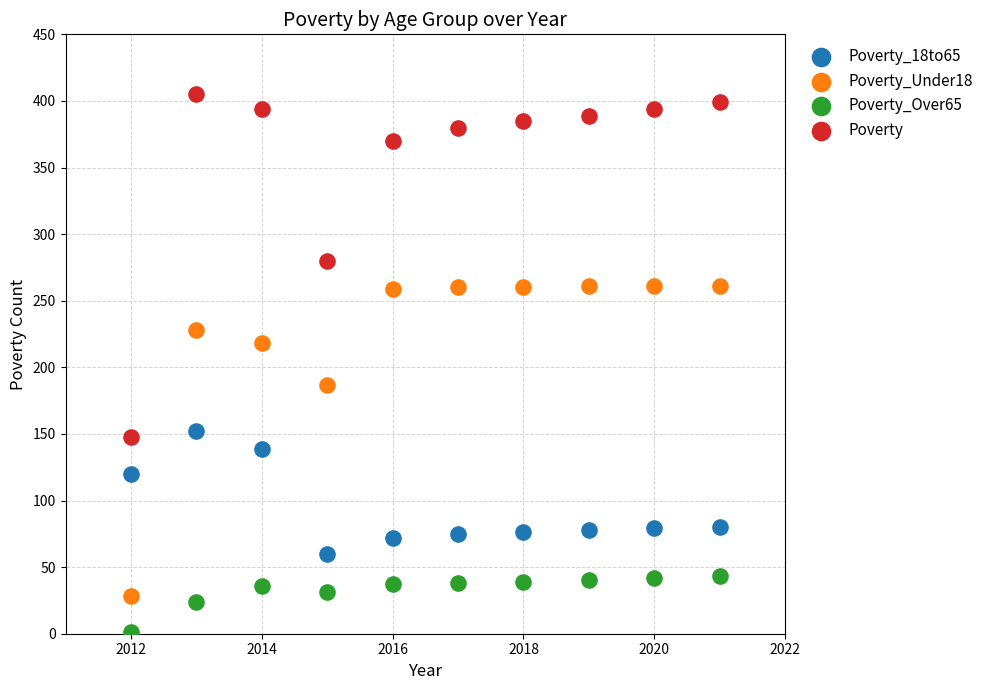

Across all data points, what is the range of Y values (max minus min)?

404